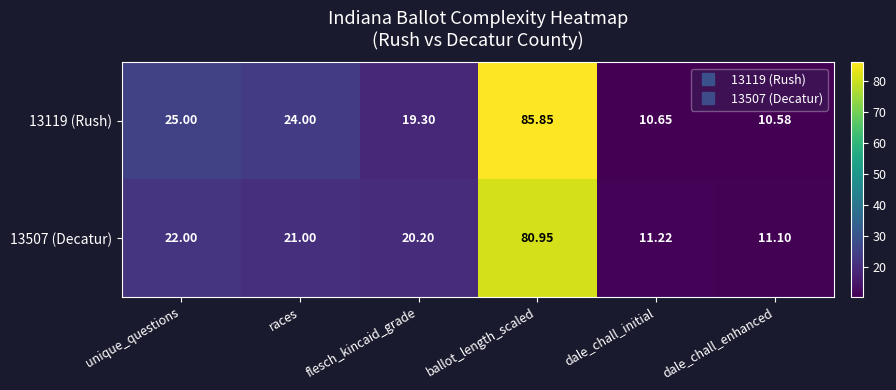

At which label does 13507 (Decatur) first exceed 21?

unique_questions